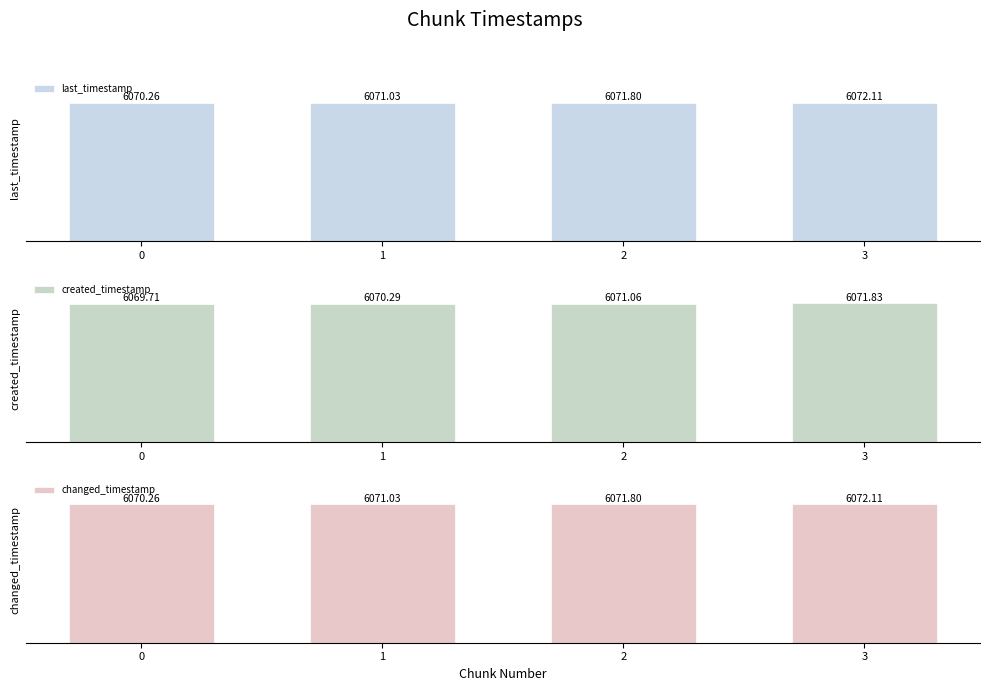

What is the spread (max minus min) of values at 2?

0.7